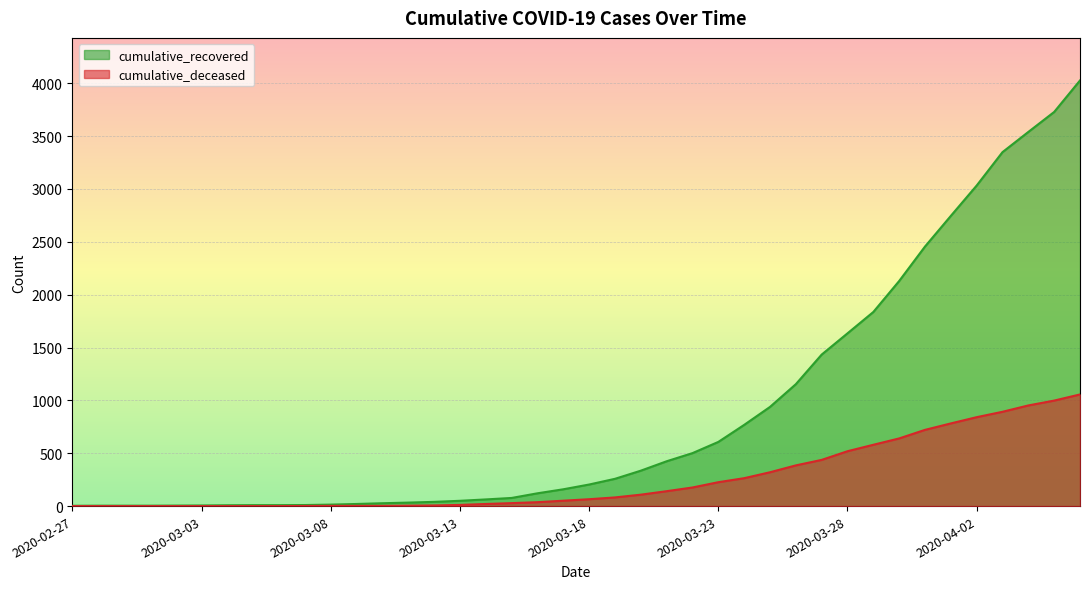

True or false: cumulative_recovered and cumulative_deceased intersect in this chart.

False